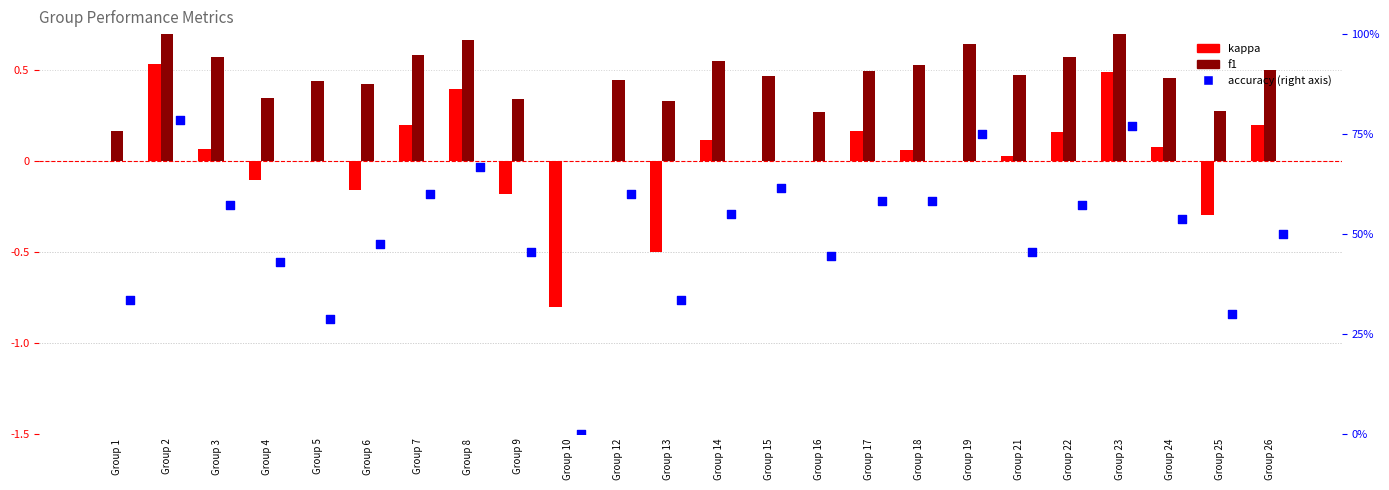

Which series has the largest total across all categories?

accuracy (% right axis)